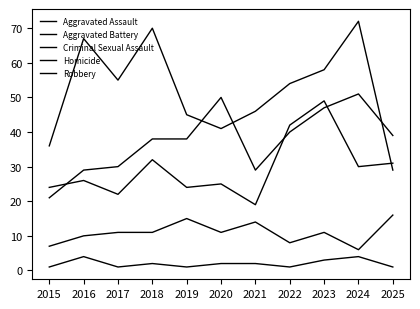

Is this an area chart (filled region under the line)?

No